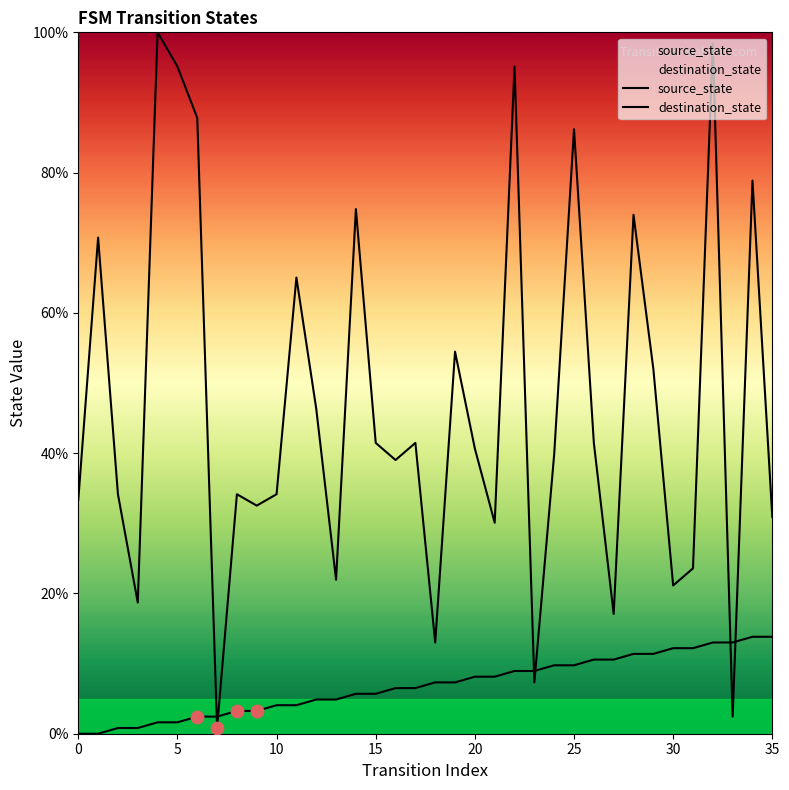

Which series has the widest spread of Y values?

destination_state